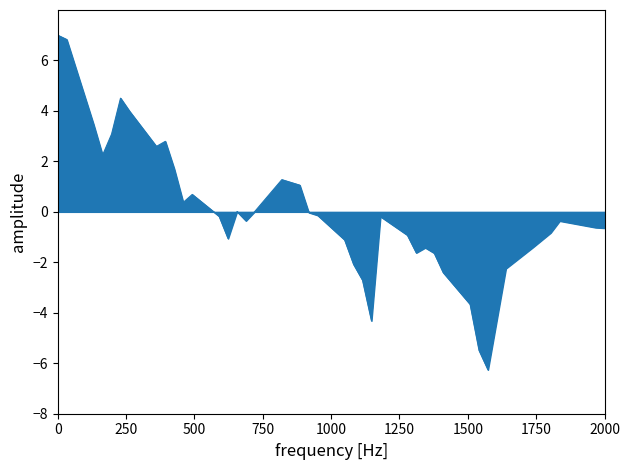

What is the greatest value displayed?

7.0